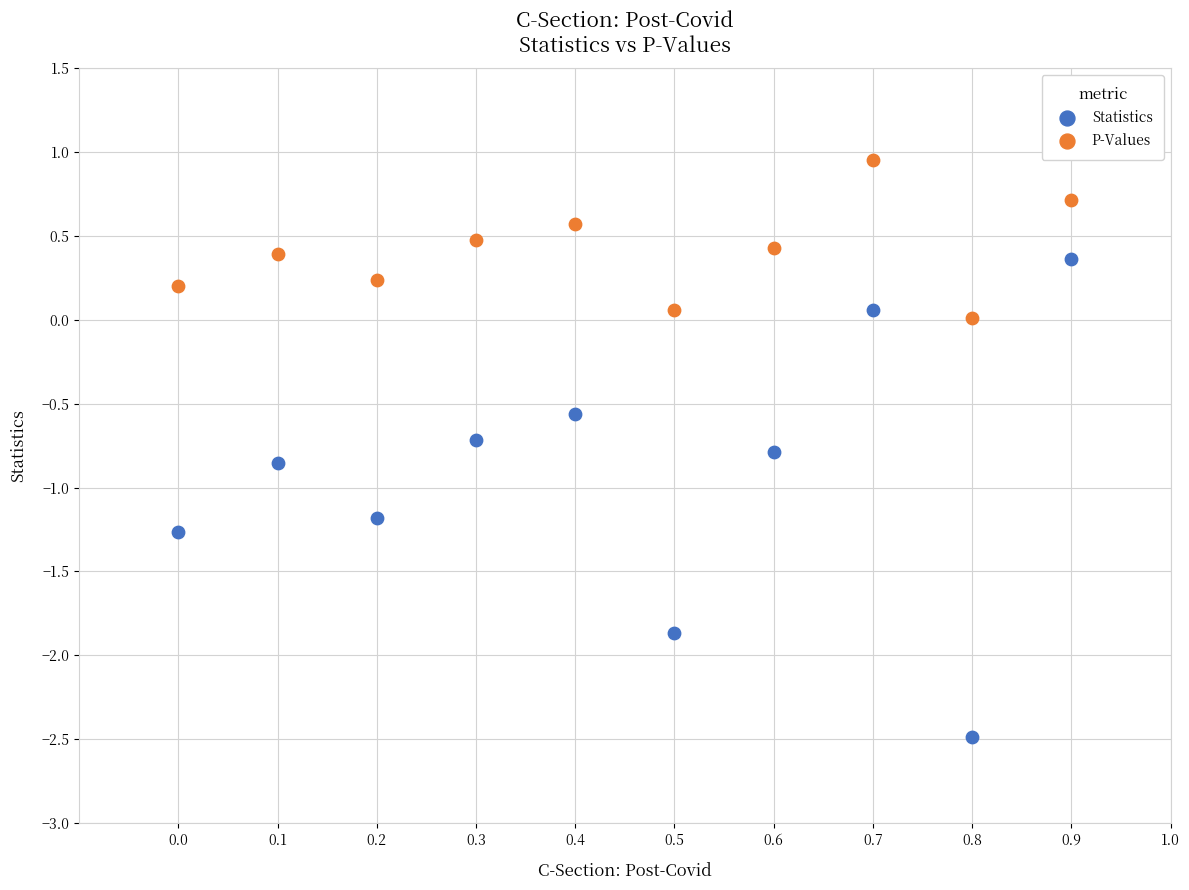

What are all the series names shown in the legend?

Statistics, P-Values